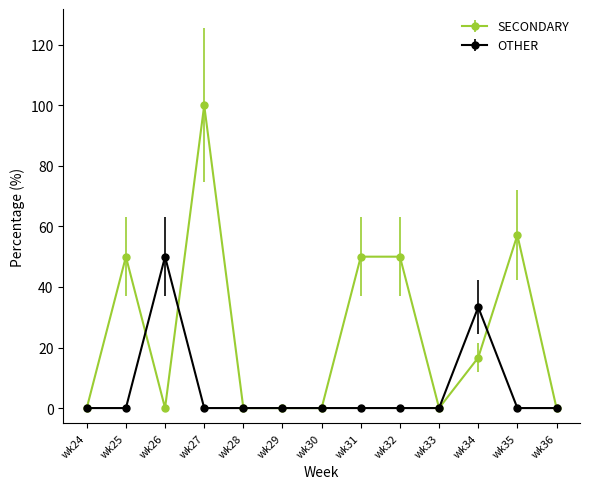

What is the greatest value displayed?

100.0